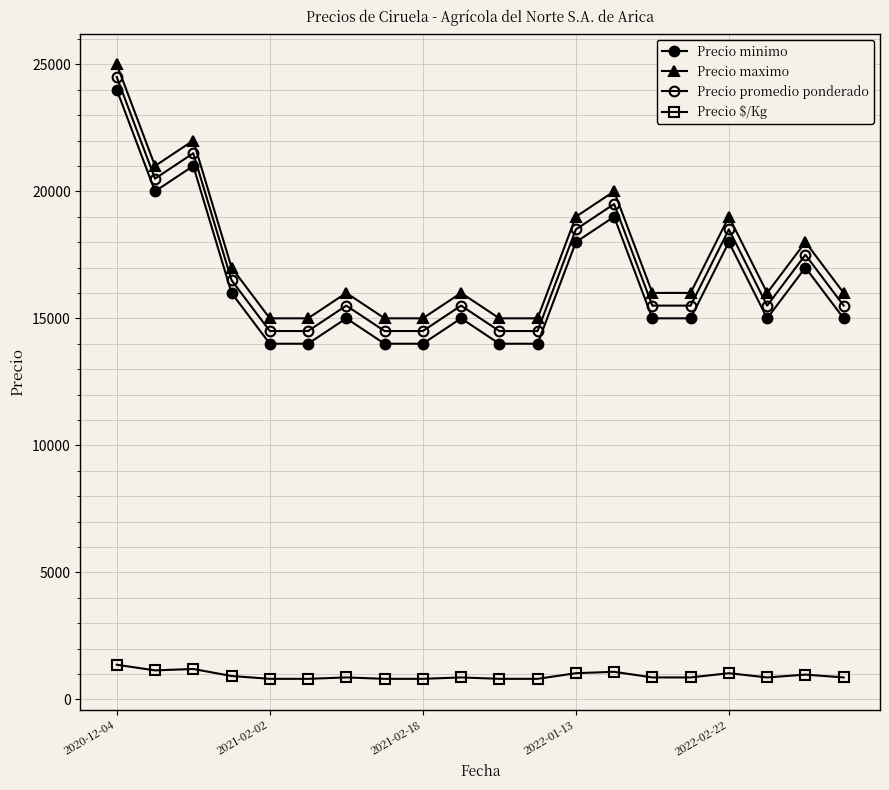

At how many categories does at least one series exceed 12330?

20